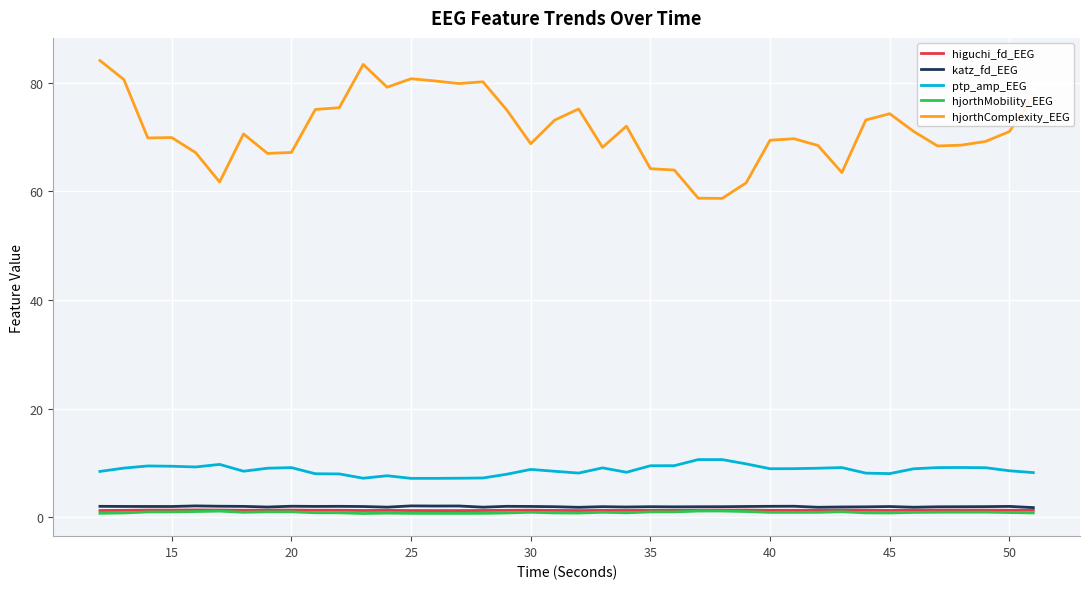

True or false: katz_fd_EEG and hjorthComplexity_EEG intersect in this chart.

False